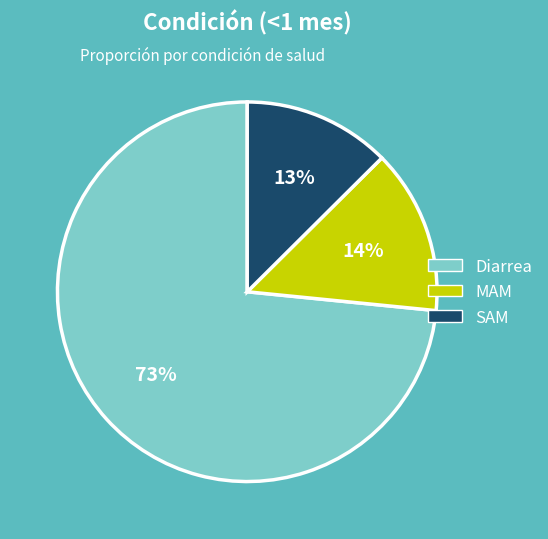

What is the majority slice?

Diarrea